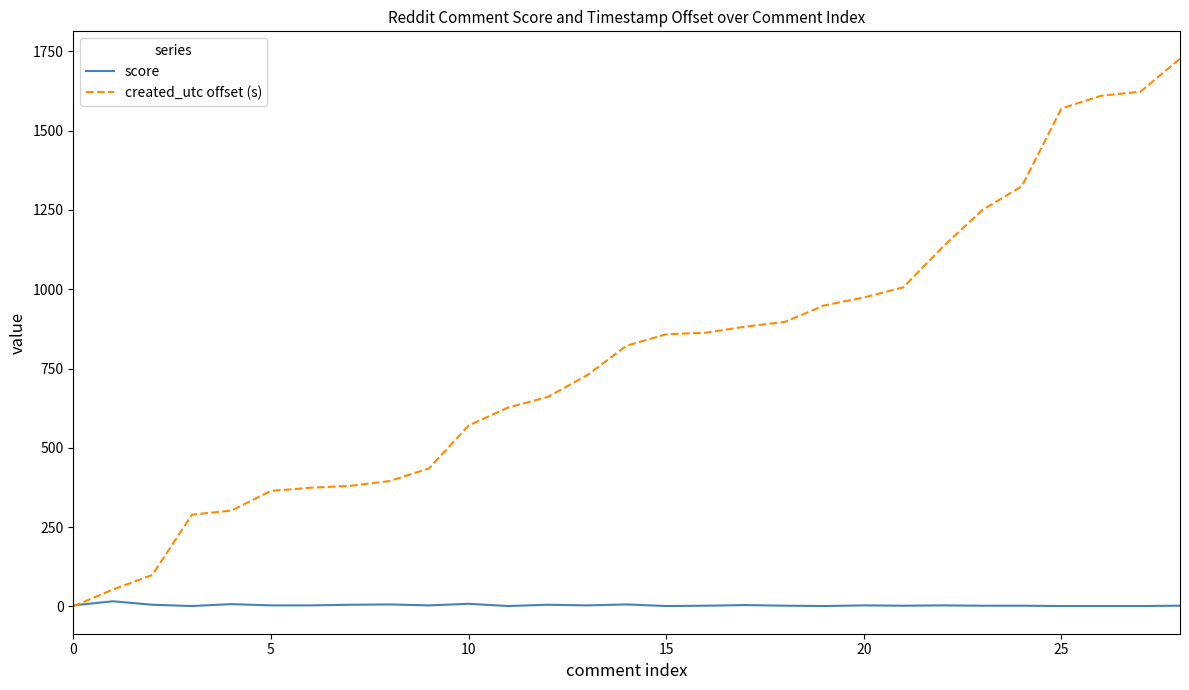

What is the difference between the maximum and minimum values in the score series?

15